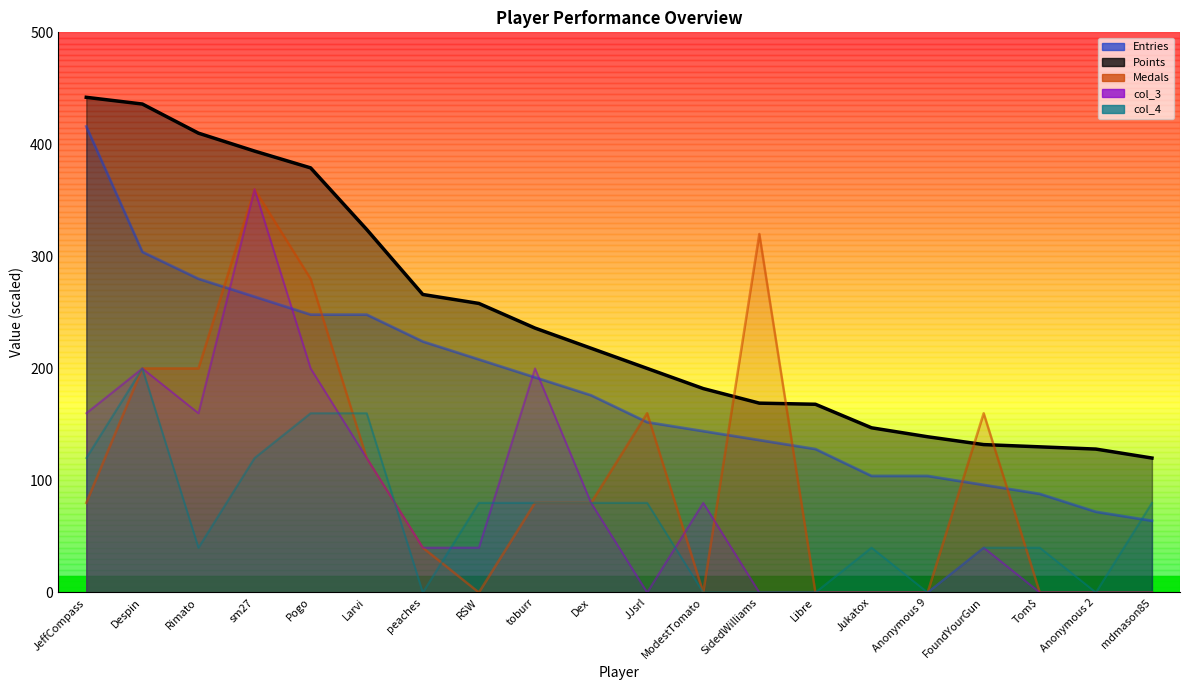

Reading left to right, extract all data points from this chart.

Entries: JeffCompass=416	Despin=304	Rimato=280	sm27=264	Pogo=248	Larvi=248	peaches=224	RSW=208	toburr=192	Dex=176	JJsrl=152	ModestTomato=144	SidedWilliams=136	Libre=128	Jukatox=104	Anonymous 9=104	FoundYourGun=96	Tom$=88	Anonymous 2=72	mdmason85=64
Points: JeffCompass=442	Despin=436	Rimato=410	sm27=394	Pogo=379	Larvi=324	peaches=266	RSW=258	toburr=236	Dex=218	JJsrl=200	ModestTomato=182	SidedWilliams=169	Libre=168	Jukatox=147	Anonymous 9=139	FoundYourGun=132	Tom$=130	Anonymous 2=128	mdmason85=120
Medals: JeffCompass=80	Despin=200	Rimato=200	sm27=360	Pogo=280	Larvi=120	peaches=40	RSW=0	toburr=80	Dex=80	JJsrl=160	ModestTomato=0	SidedWilliams=320	Libre=0	Jukatox=0	Anonymous 9=0	FoundYourGun=160	Tom$=0	Anonymous 2=0	mdmason85=0
col_3: JeffCompass=160	Despin=200	Rimato=160	sm27=360	Pogo=200	Larvi=120	peaches=40	RSW=40	toburr=200	Dex=80	JJsrl=0	ModestTomato=80	SidedWilliams=0	Libre=0	Jukatox=0	Anonymous 9=0	FoundYourGun=40	Tom$=0	Anonymous 2=0	mdmason85=0
col_4: JeffCompass=120	Despin=200	Rimato=40	sm27=120	Pogo=160	Larvi=160	peaches=0	RSW=80	toburr=80	Dex=80	JJsrl=80	ModestTomato=0	SidedWilliams=0	Libre=0	Jukatox=40	Anonymous 9=0	FoundYourGun=40	Tom$=40	Anonymous 2=0	mdmason85=80